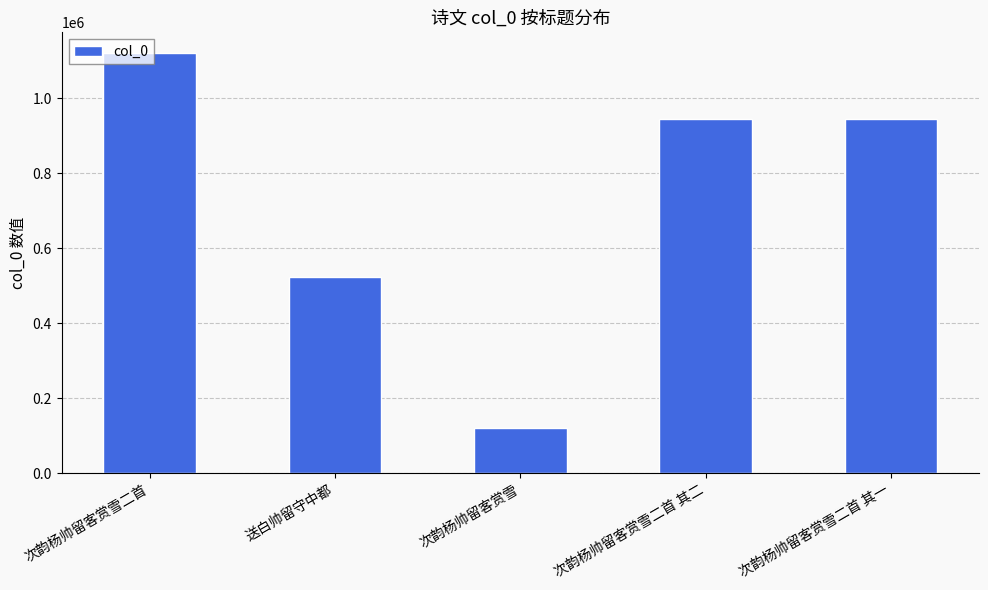

What is the ratio of the value at 送白帅留守中都 to the value at 次韵杨帅留客赏雪二首 其一?

0.6